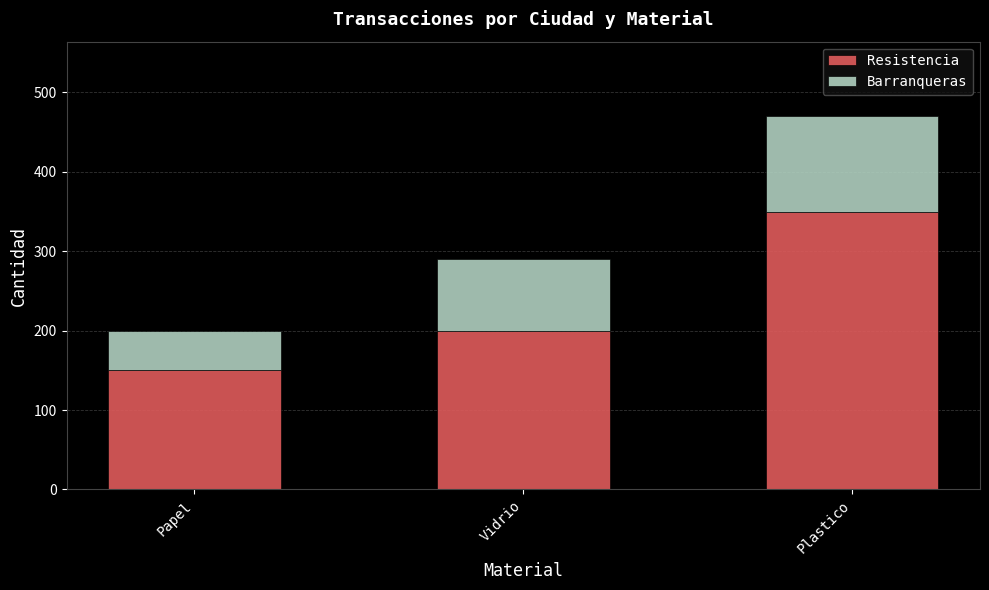

Count the number of data series in this chart.

2